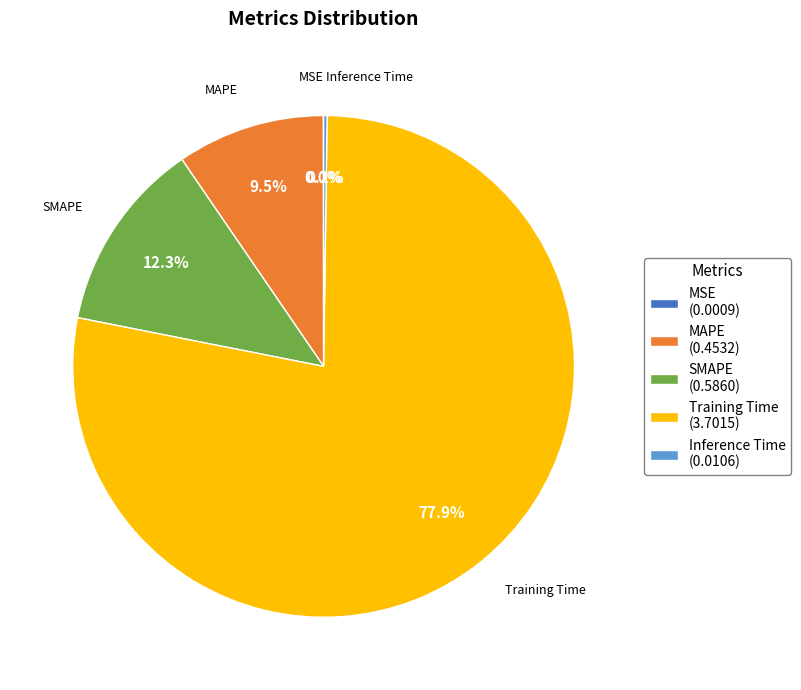

What portion of the pie excludes MAPE (0.4532)?

90.5%